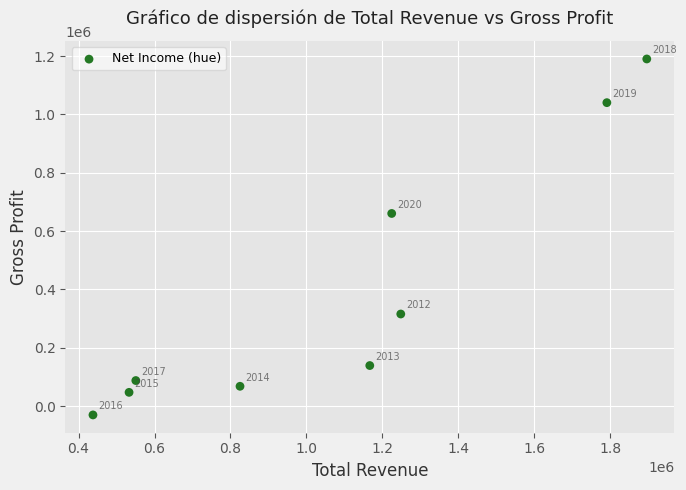

What Y value in the scatter plot is closest to 580000?

660500